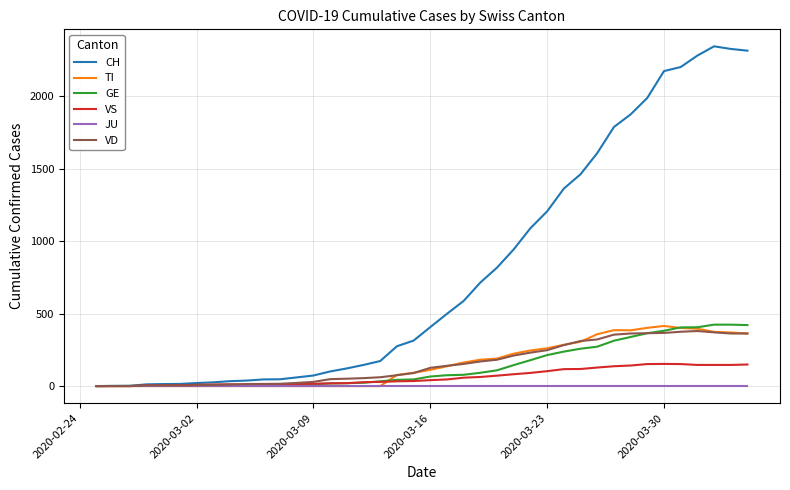

Which series has the largest total across all categories?

CH